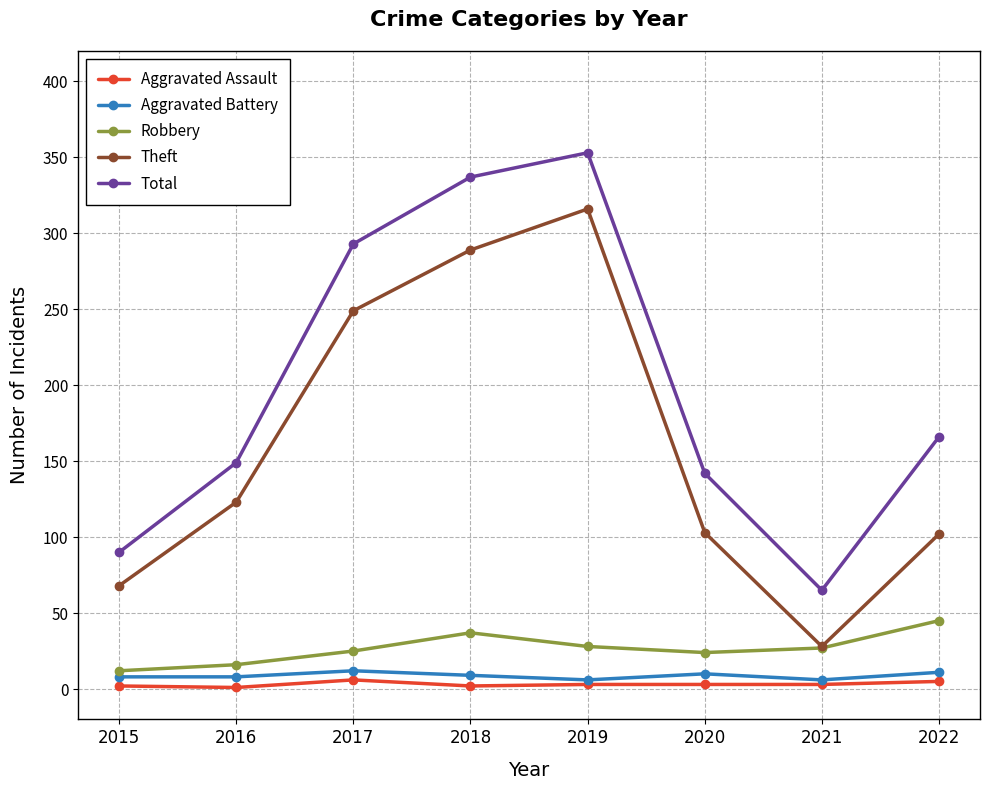

True or false: Total and Robbery intersect in this chart.

False